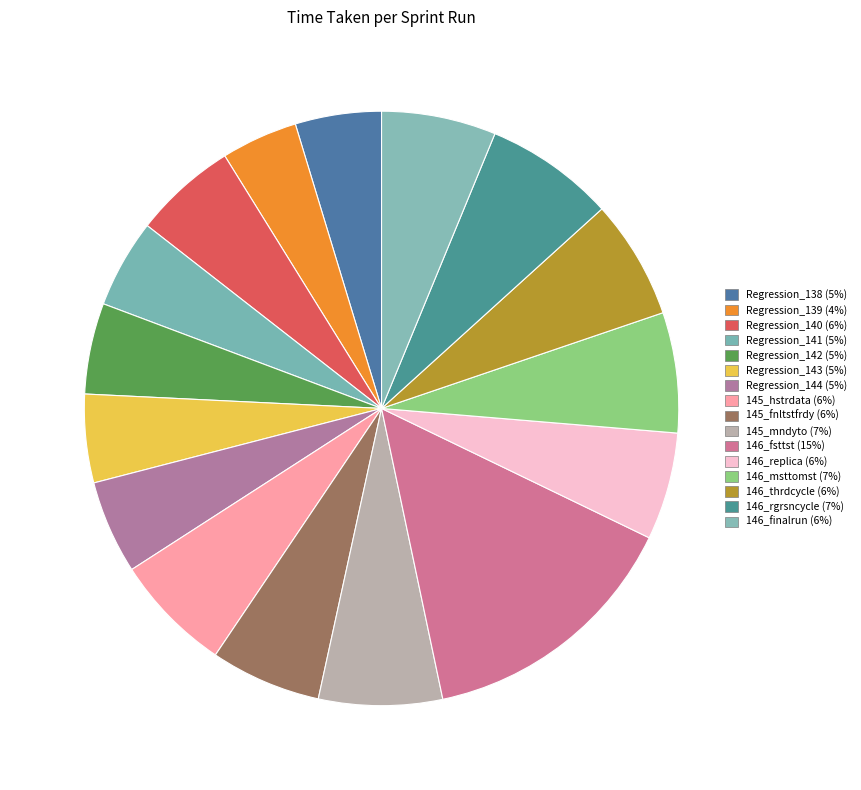

Approximately how many times larger is the value at 145_hstrdata compared to 145_mndyto?

1.0